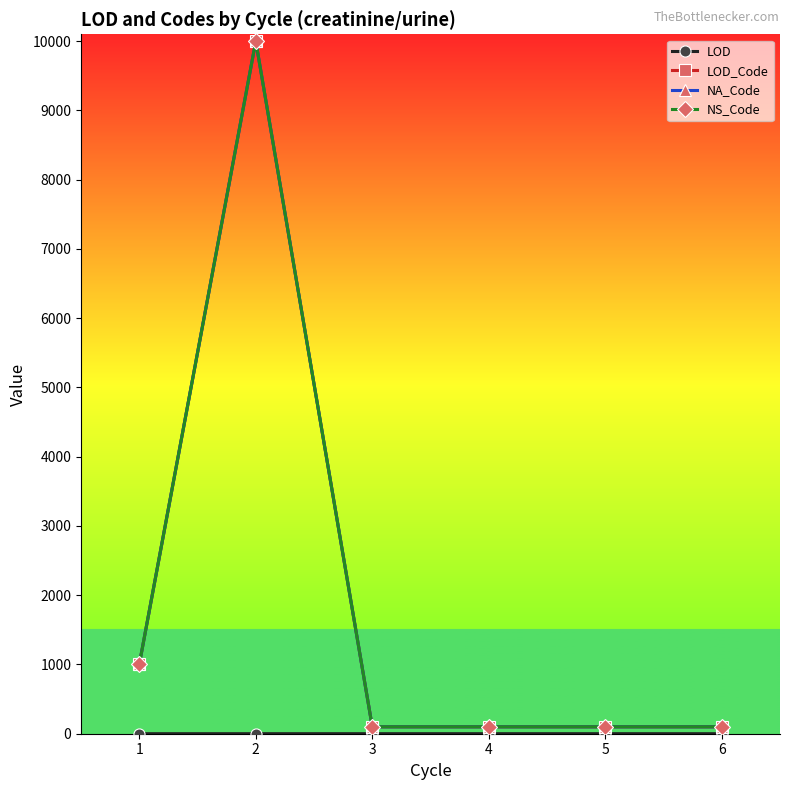

How many lines are shown in the chart?

4